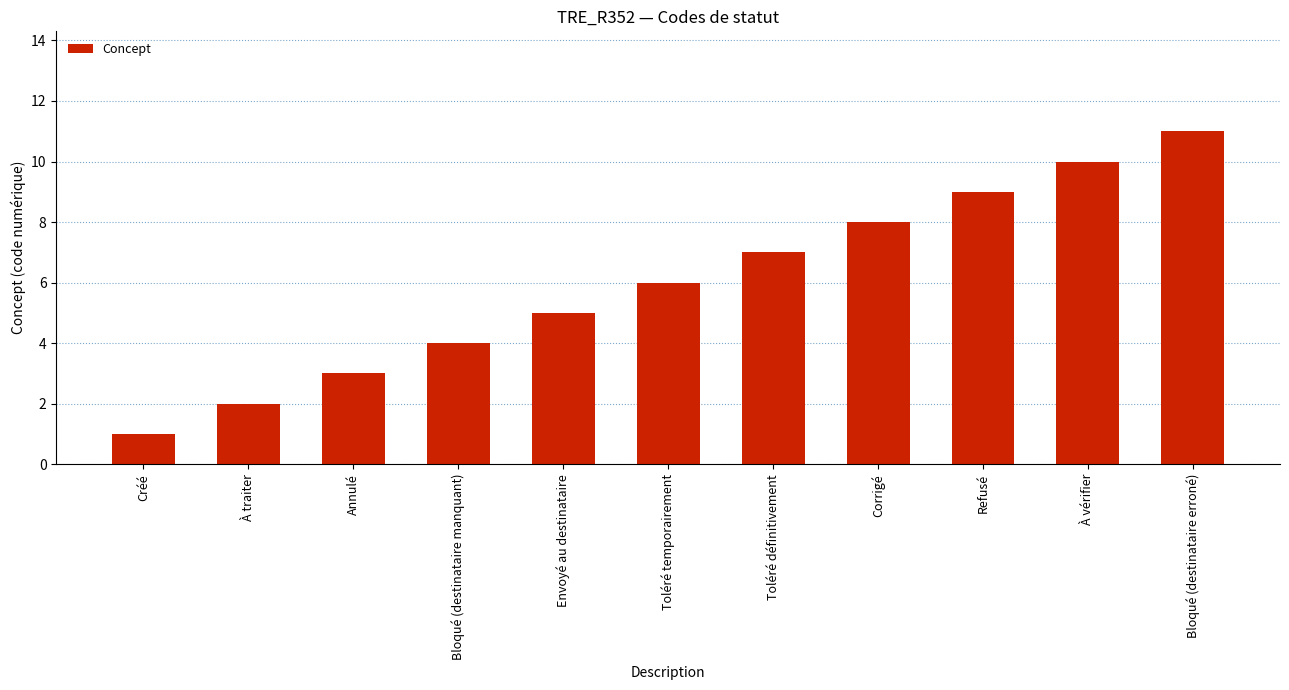

Reading right to left, what are all the values shown in this chart?

Bloqué (destinataire erroné)=11	À vérifier=10	Refusé=9	Corrigé=8	Toléré définitivement=7	Toléré temporairement=6	Envoyé au destinataire=5	Bloqué (destinataire manquant)=4	Annulé=3	À traiter=2	Créé=1